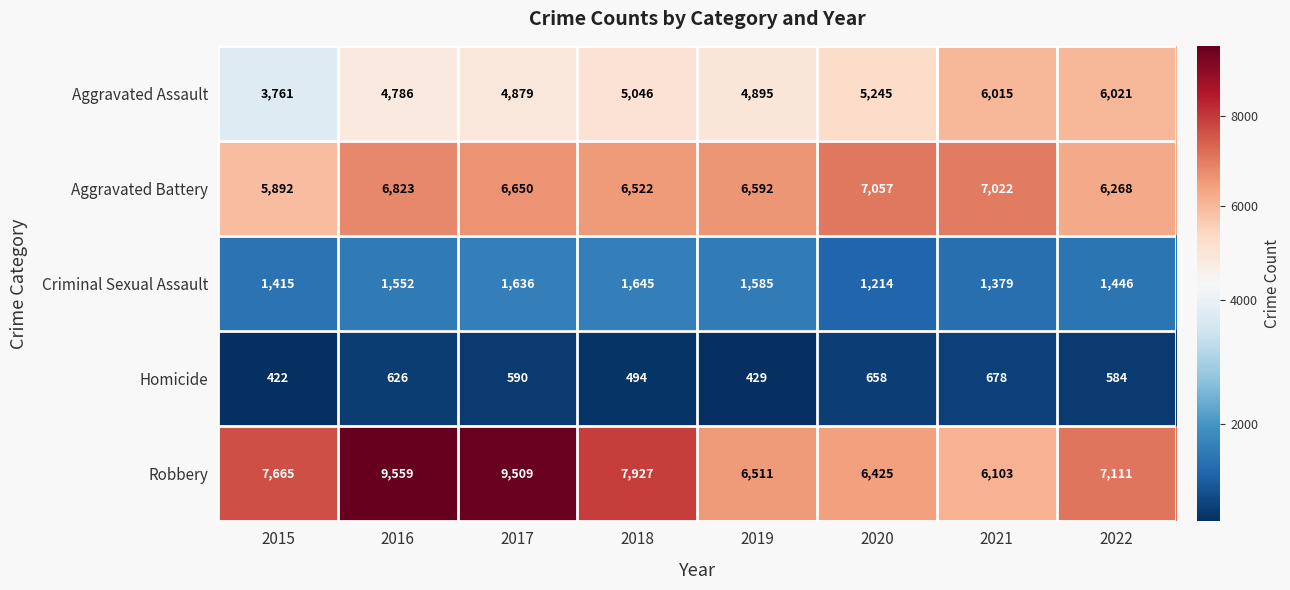

At which label is Aggravated Assault closest to 4891?

2019